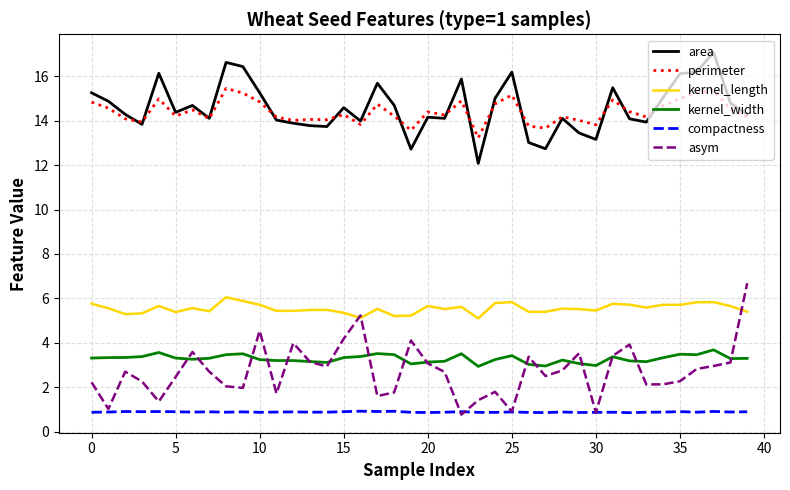

What is the difference between the maximum and minimum values in the kernel_width series?

0.7